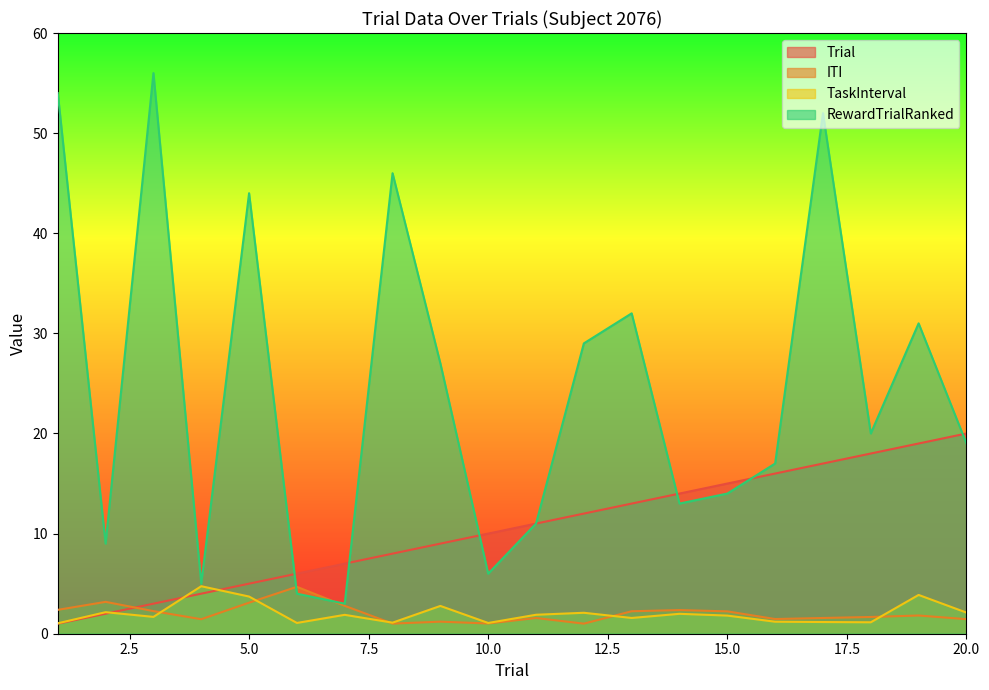

At which label is RewardTrialRanked closest to 29?

12